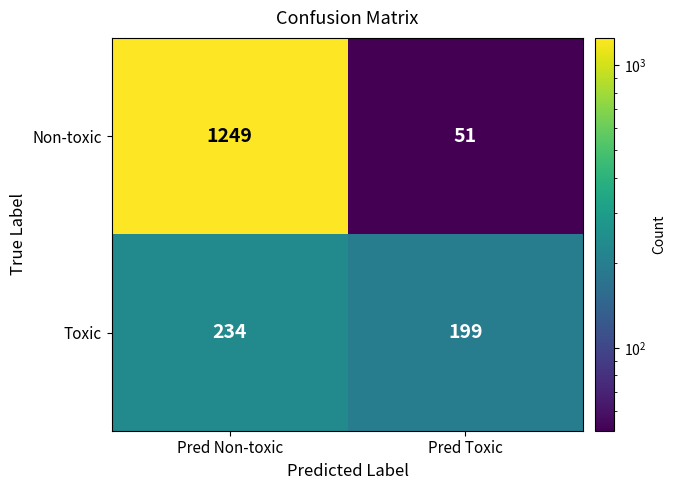

Which series has the widest spread of values?

Non-toxic